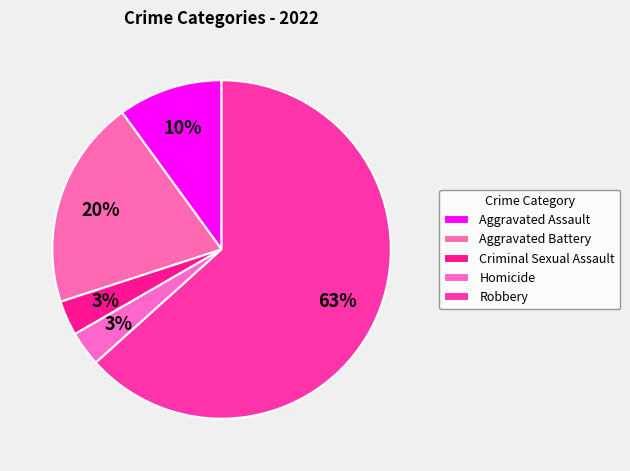

What is the ratio of the value at Homicide to the value at Aggravated Assault?

0.3